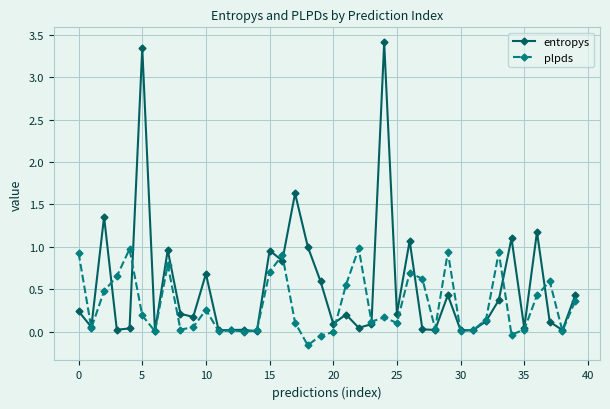

How many data points does each series have?

40